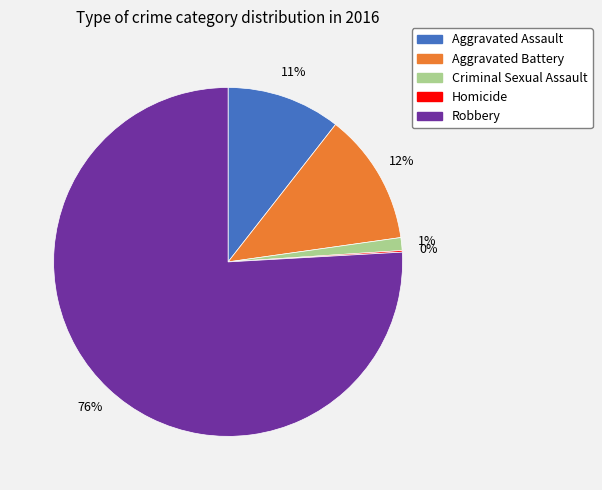

Which category accounts for the majority?

Robbery